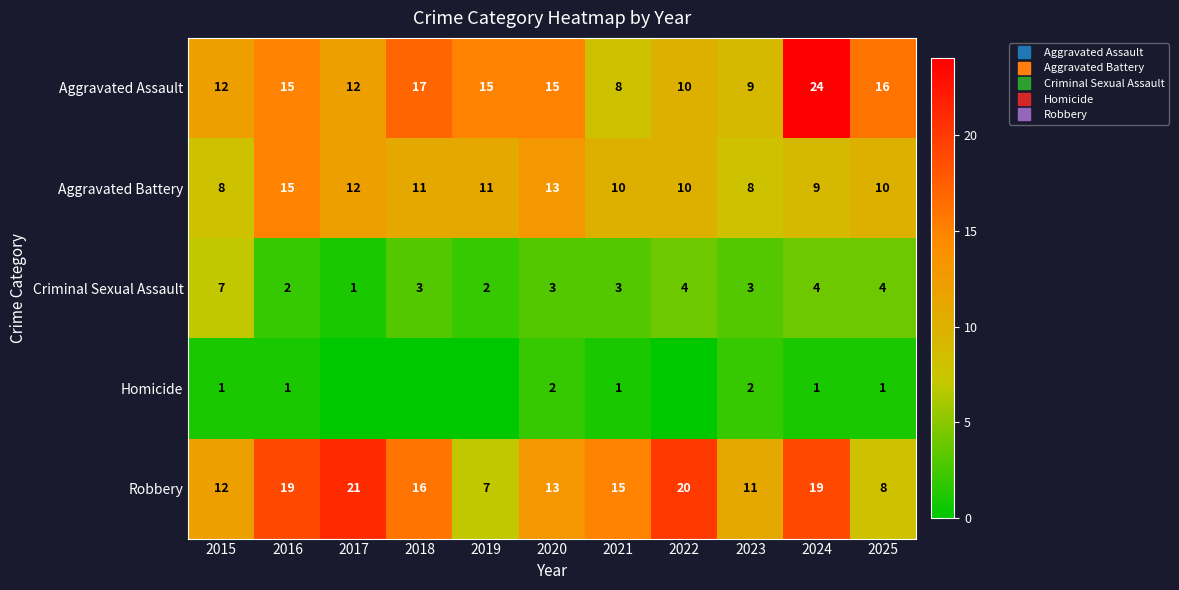

How many data points does each series have?

11